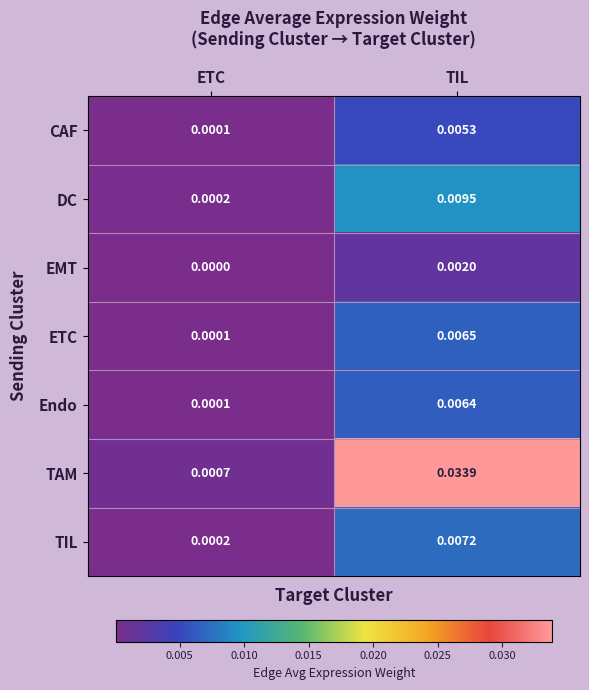

What is the total value across all series at TIL?

0.1